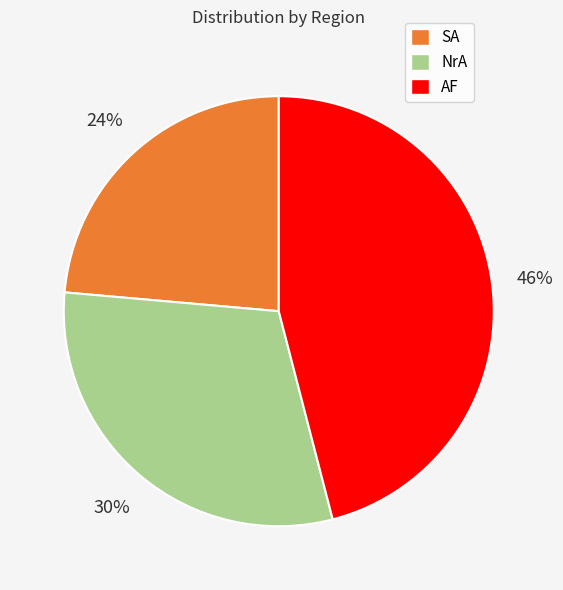

Is there a majority slice in this chart?

No